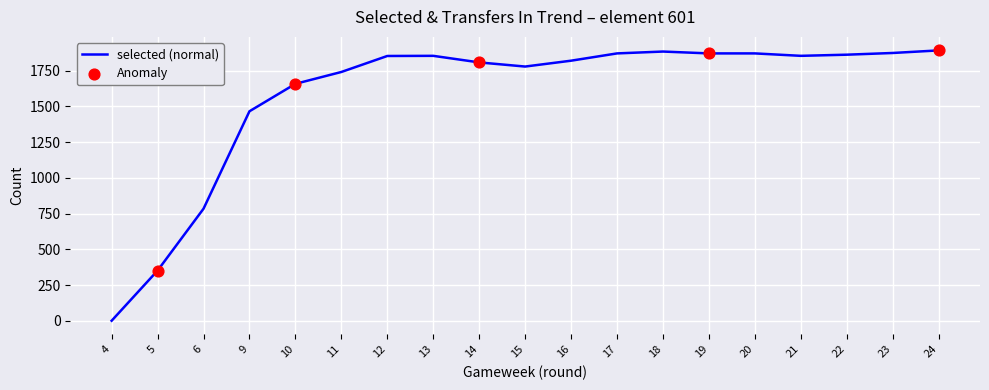

Between 21 and 17, which is larger?

17